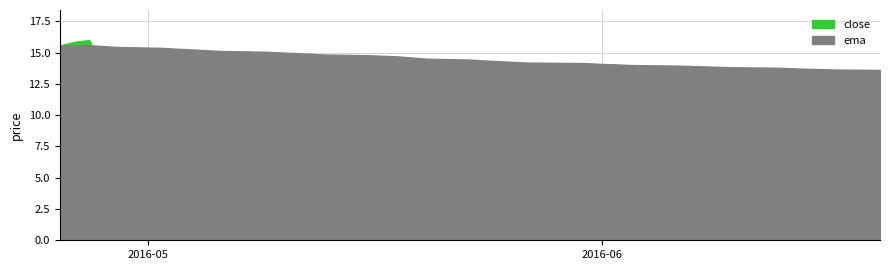

Where is ema nearest to the value 14?

28